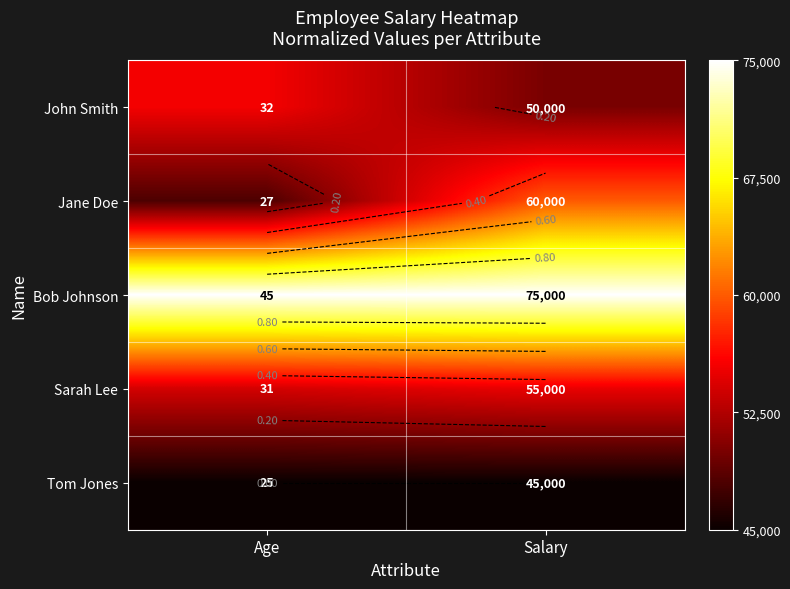

List the labels in order of Sarah Lee value, largest first.

Salary, Age